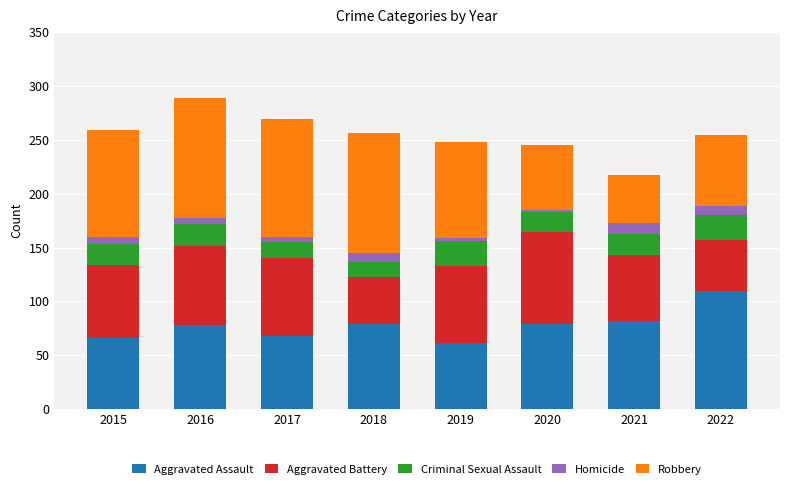

What is the total value across all series at 2018?

256